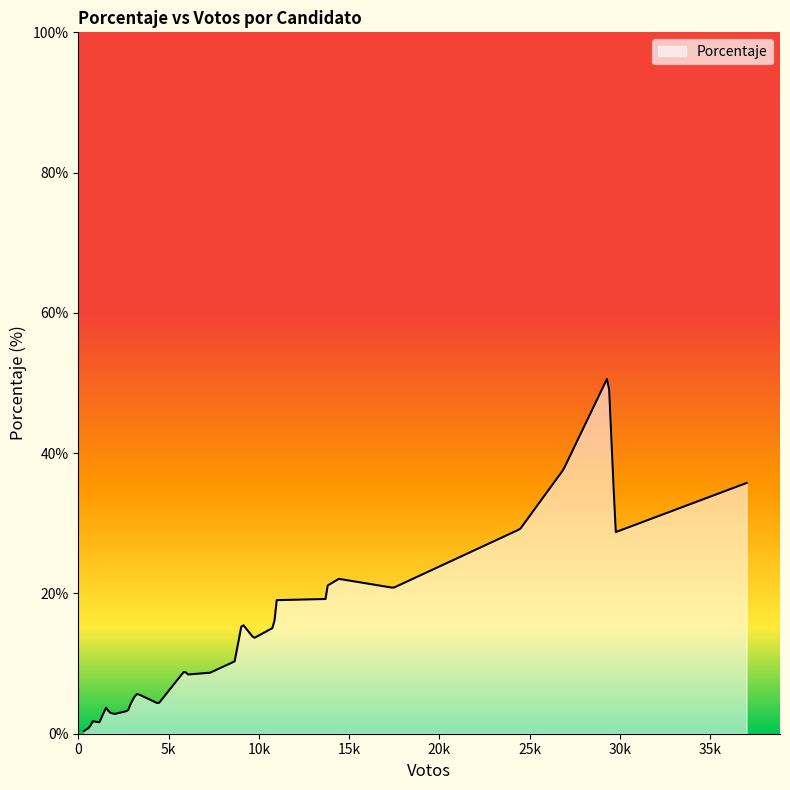

What is the maximum value shown in the chart?

50.6